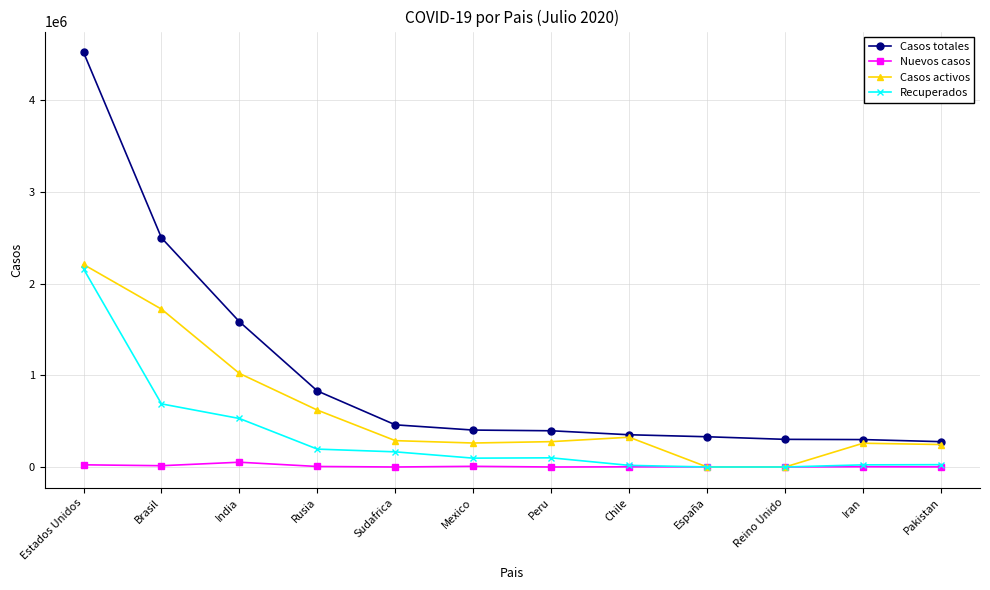

Rank the series by their average value, from lowest to highest.

Nuevos casos, Recuperados, Casos activos, Casos totales